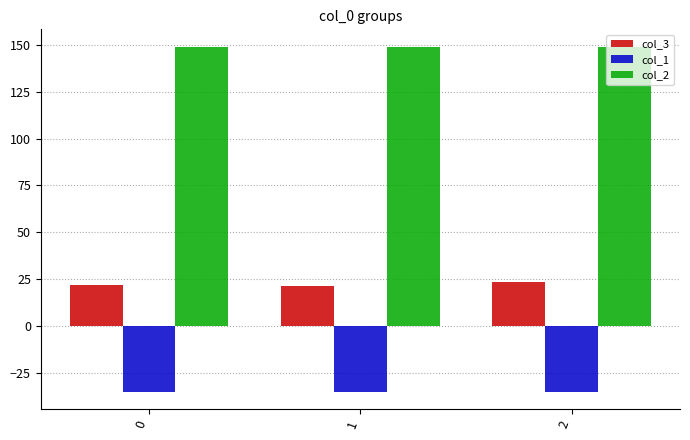

The value of col_3 at 2 is 23.4. True or false?

True